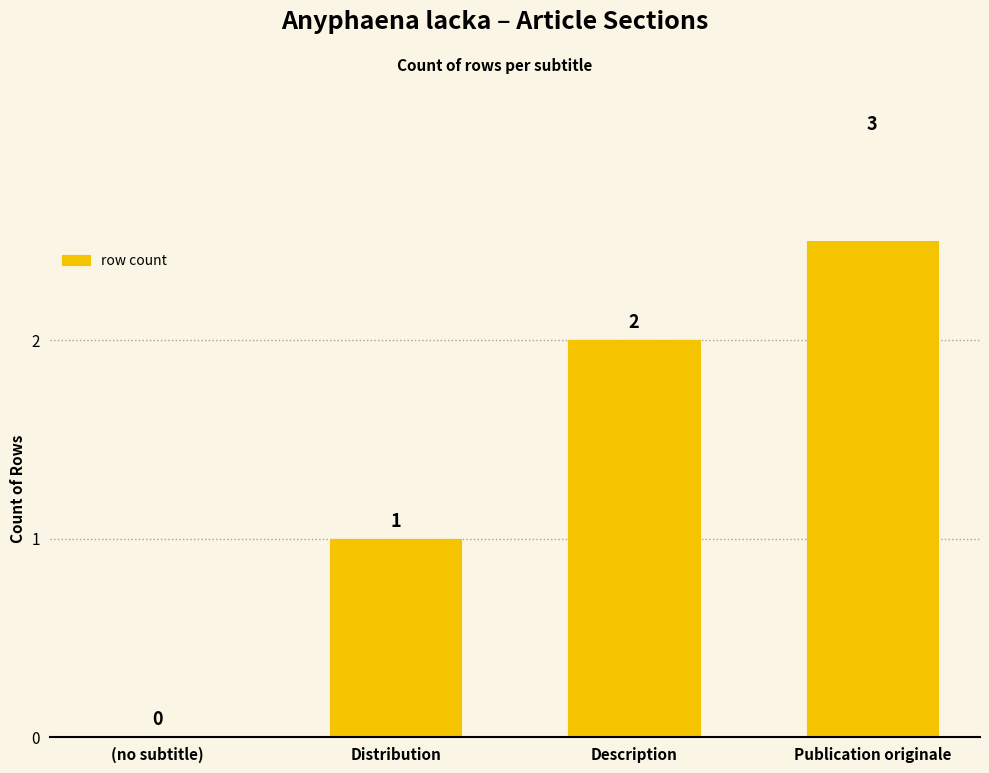

Which category has the highest value across all series?

Publication originale